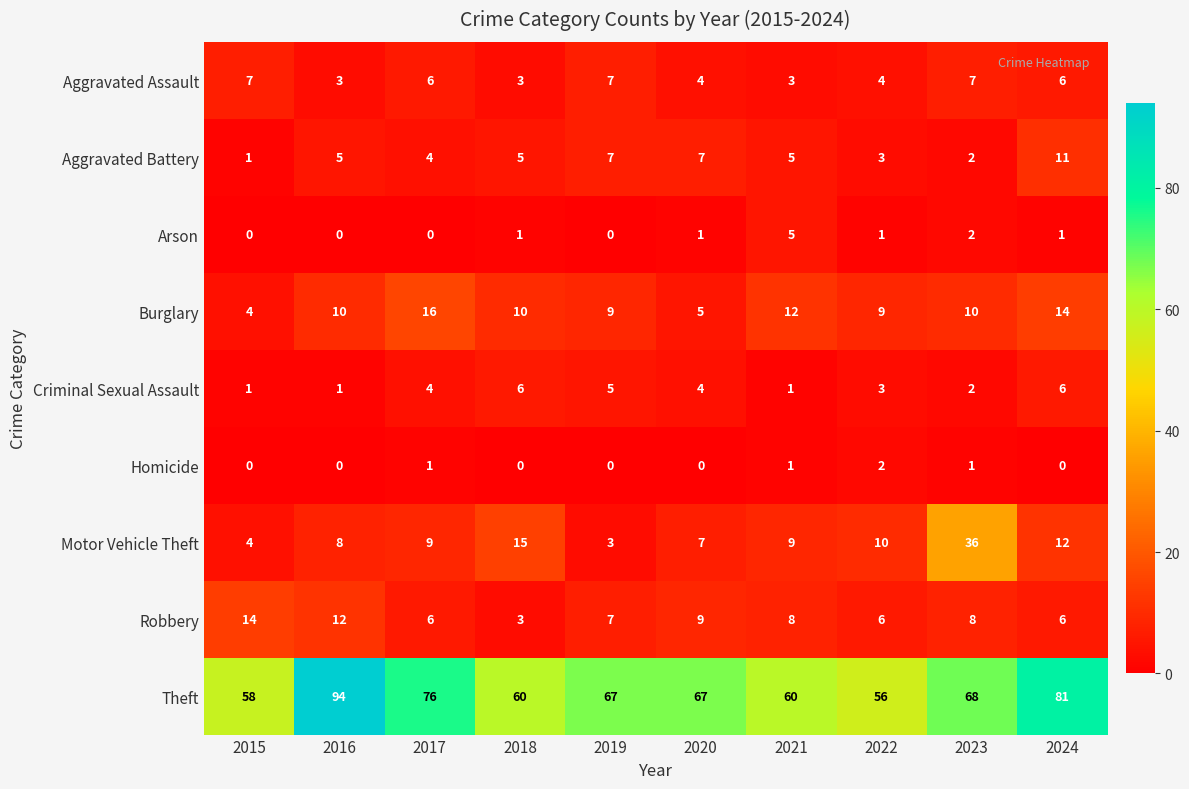

Which series has the largest range (max minus min)?

Theft